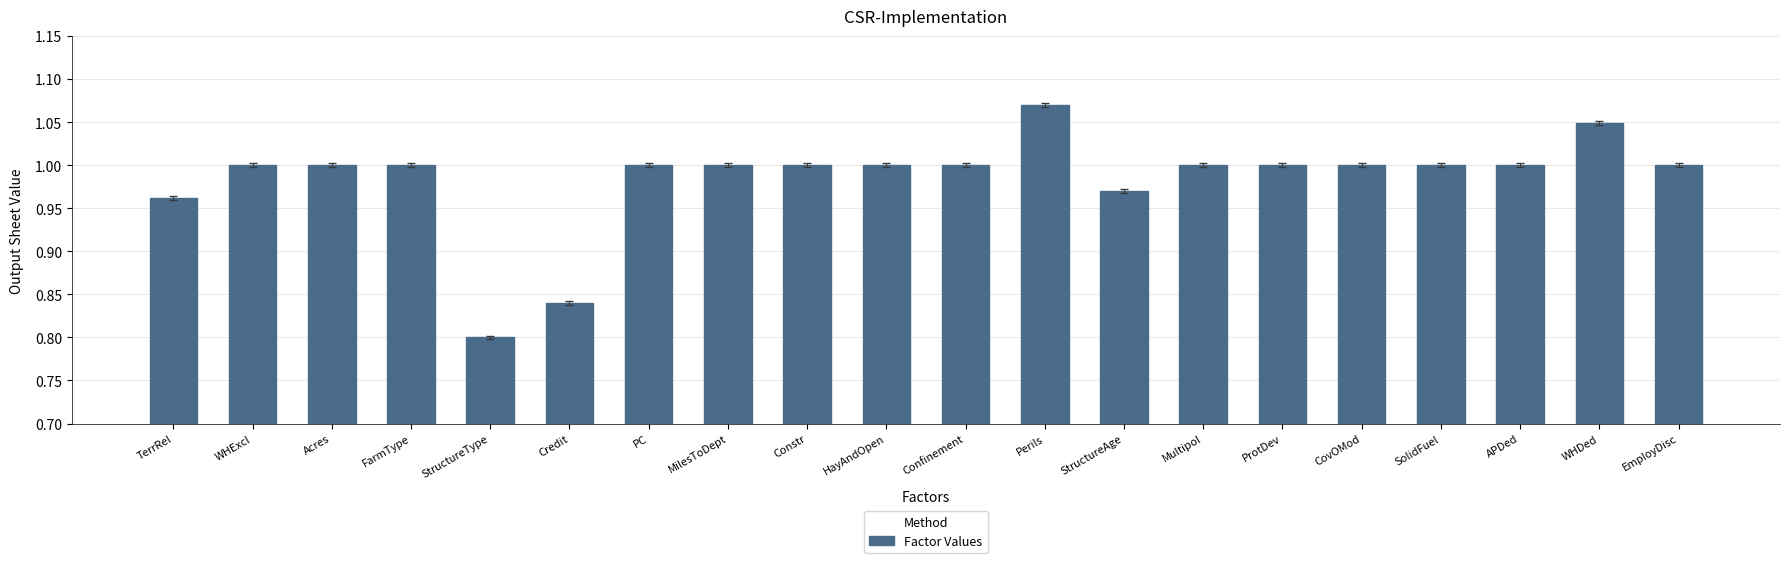

Which label corresponds to the largest value in the chart?

Perils